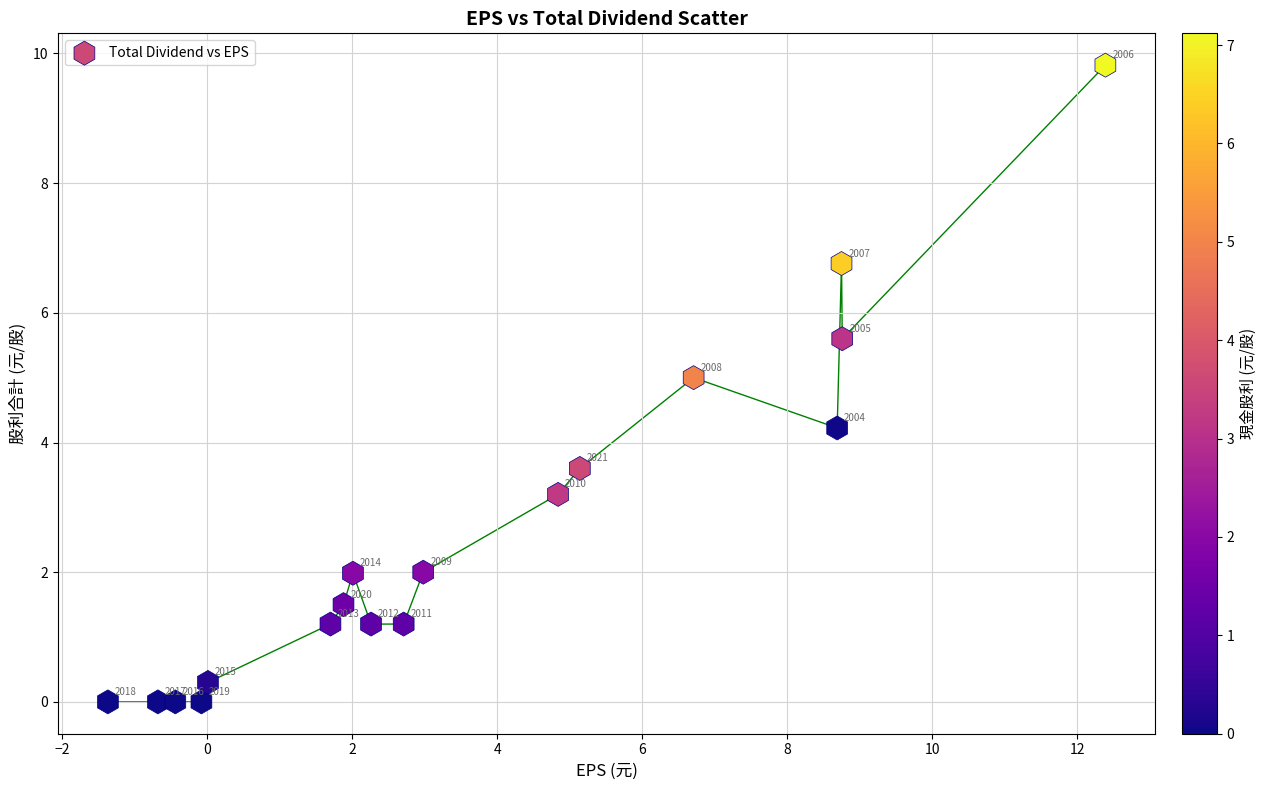

What is the range of Y values (max minus min)?

9.8